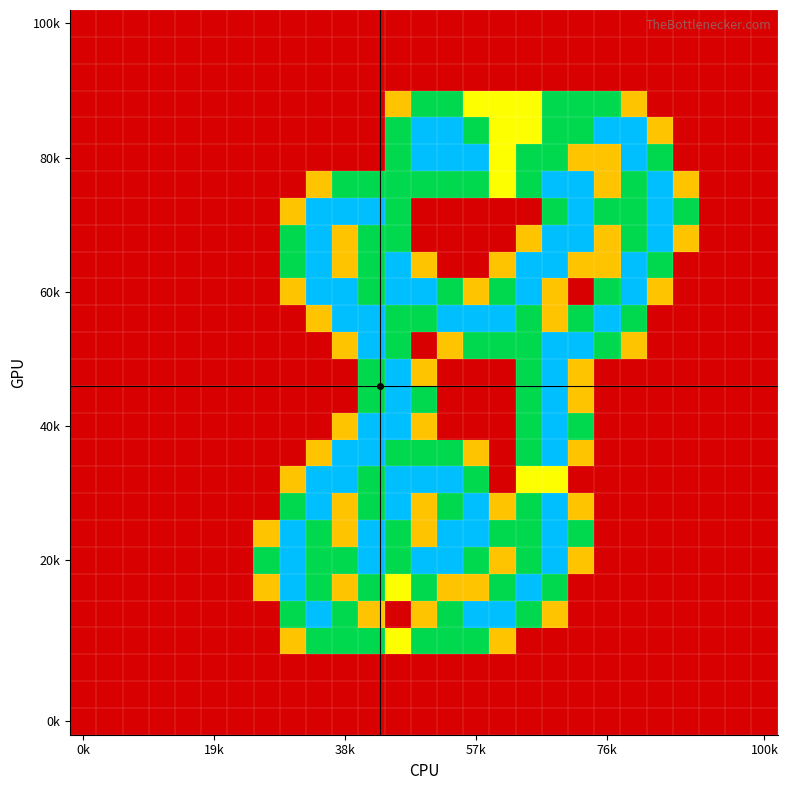

How many series are shown in this chart?

27